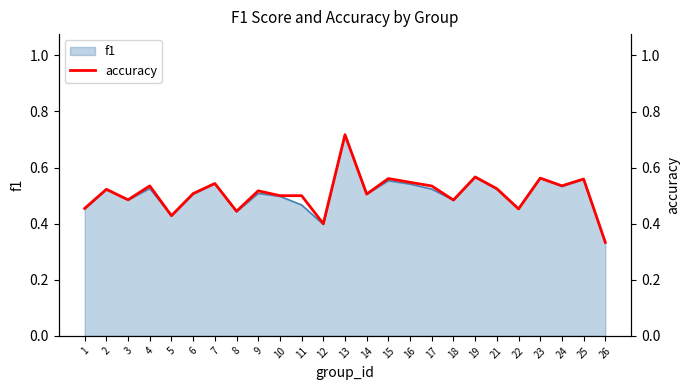

What is the sum of the values at 2 and 15?

1.1